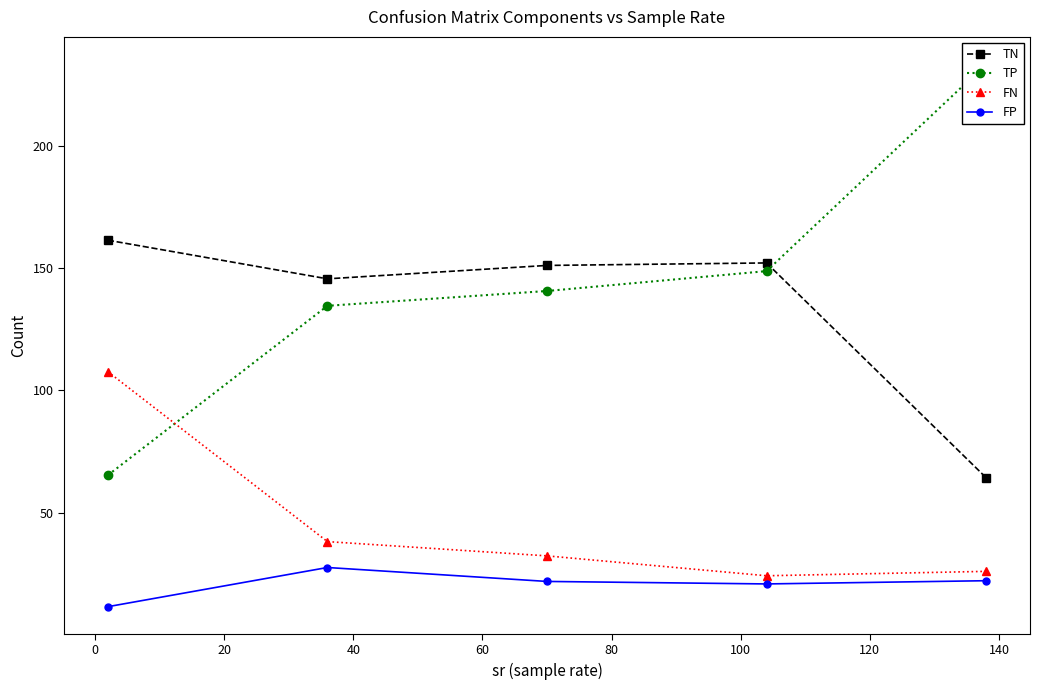

True or false: TN and FN intersect in this chart.

False